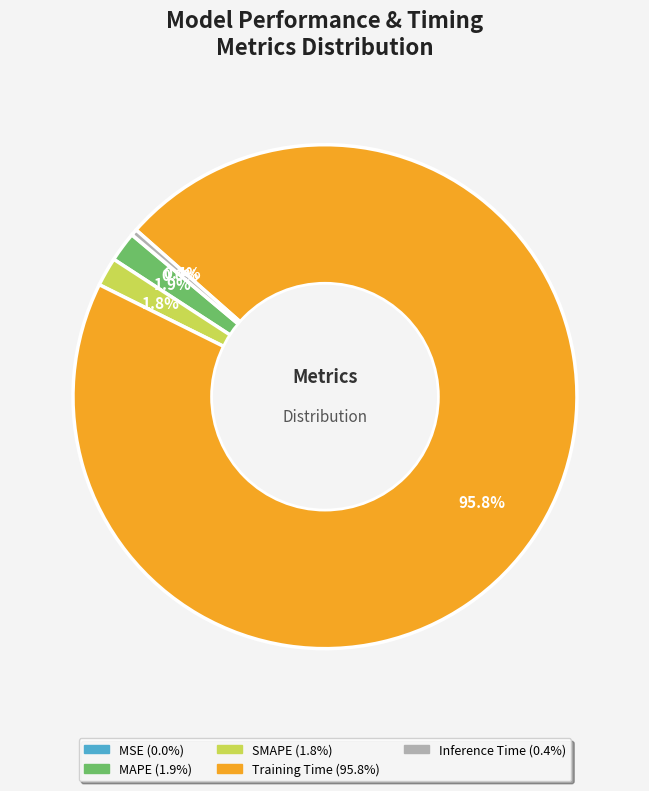

How much of the chart is everything except SMAPE?

98.2%